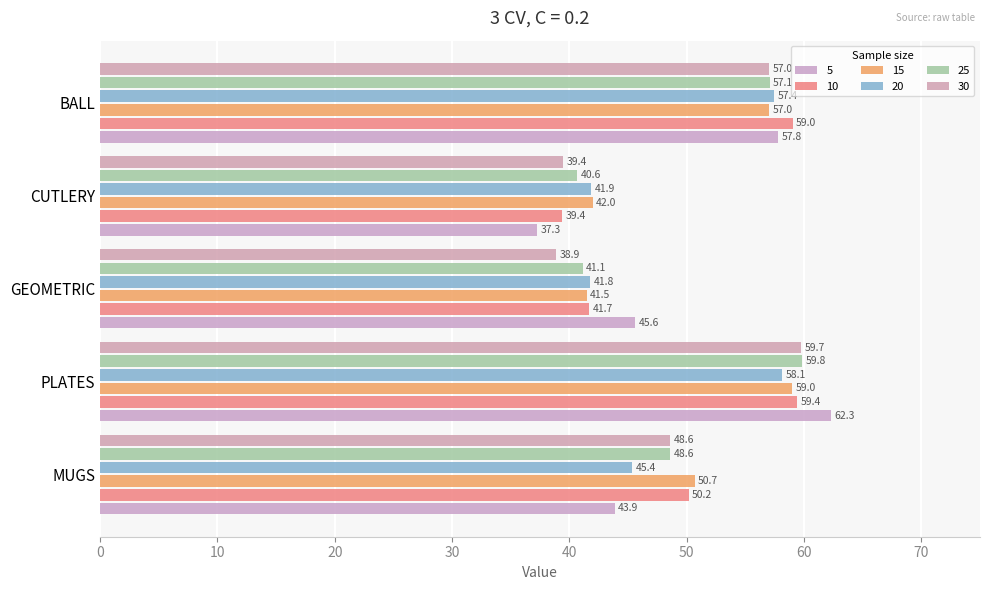

Which series has the largest total across all categories?

15